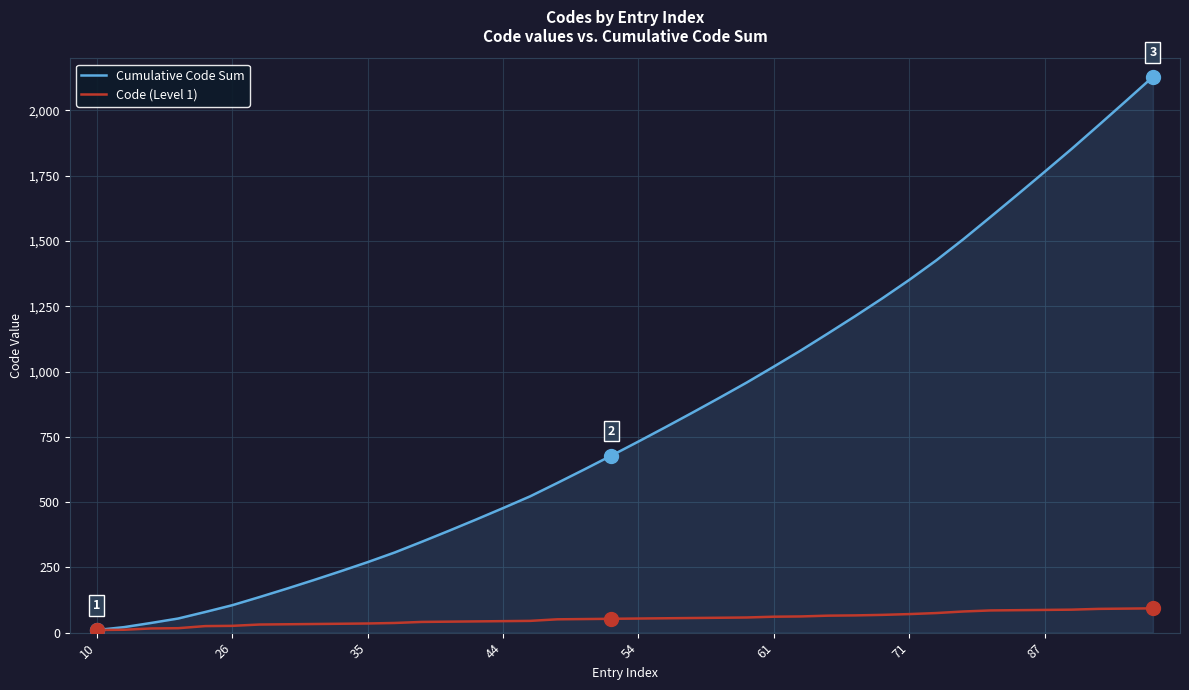

Rank the series by their maximum value, from highest to lowest.

Cumulative Code Sum, Code (Level 1)